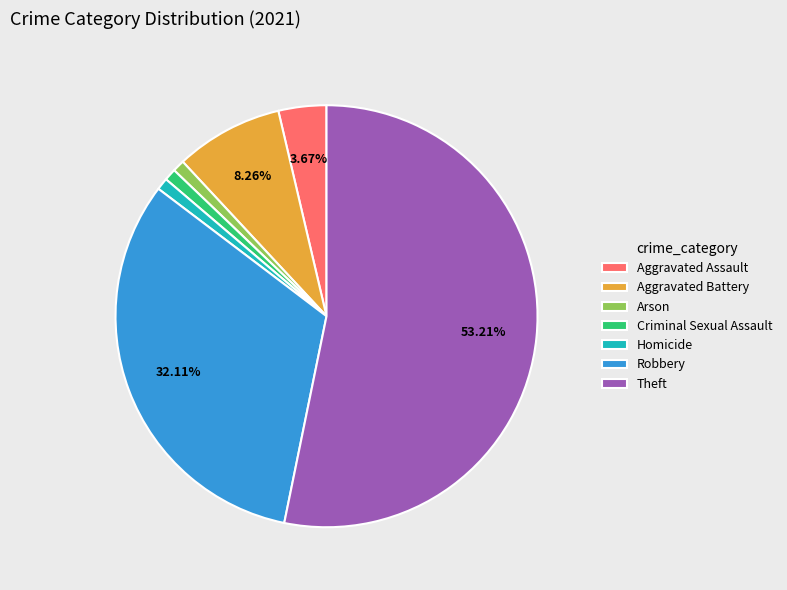

How many segments does this pie chart have?

7